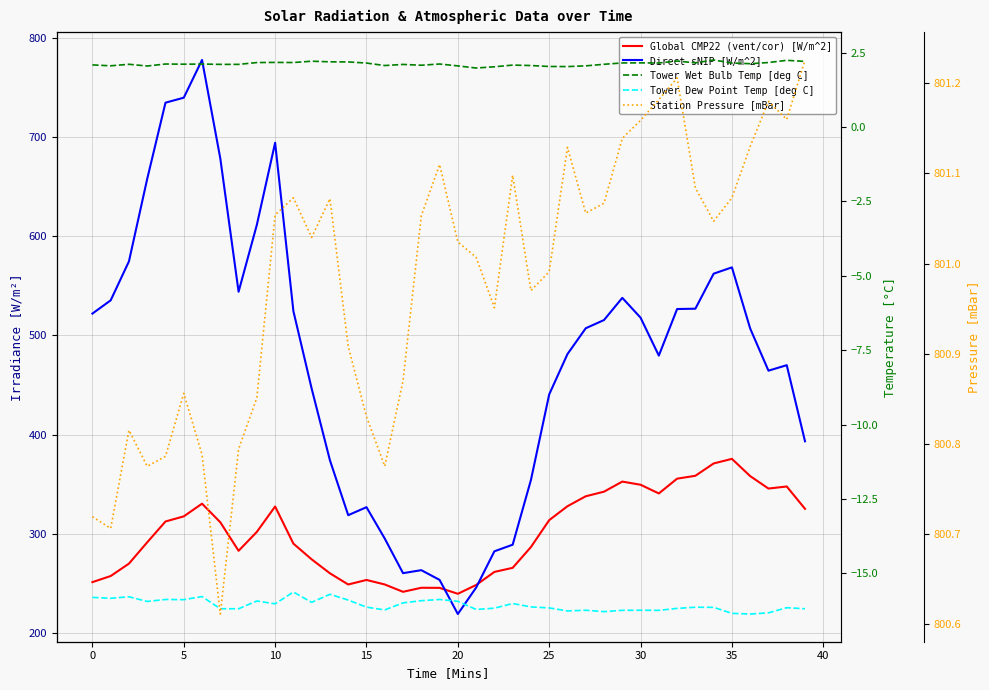

True or false: Tower Dew Point Temp [deg C] and Tower Wet Bulb Temp [deg C] cross at least once.

False